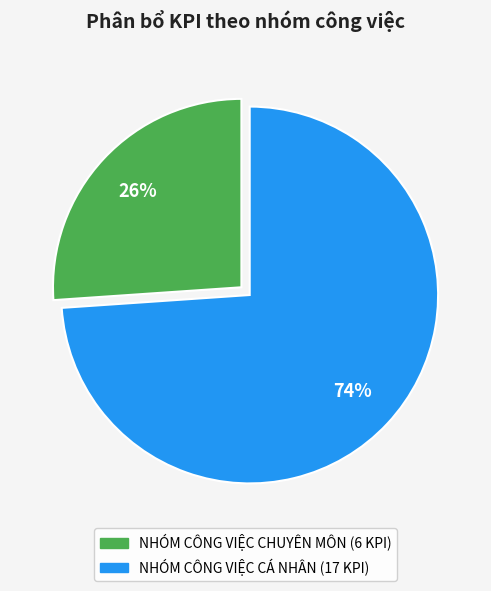

Does any single category account for the majority?

Yes